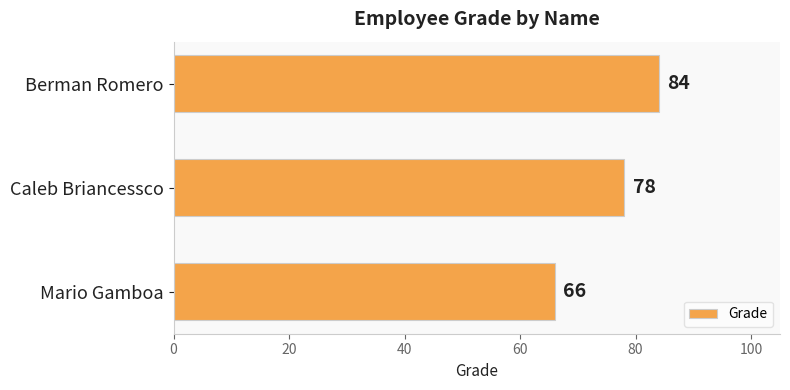

What is the change in value from Berman Romero to Mario Gamboa?

-18